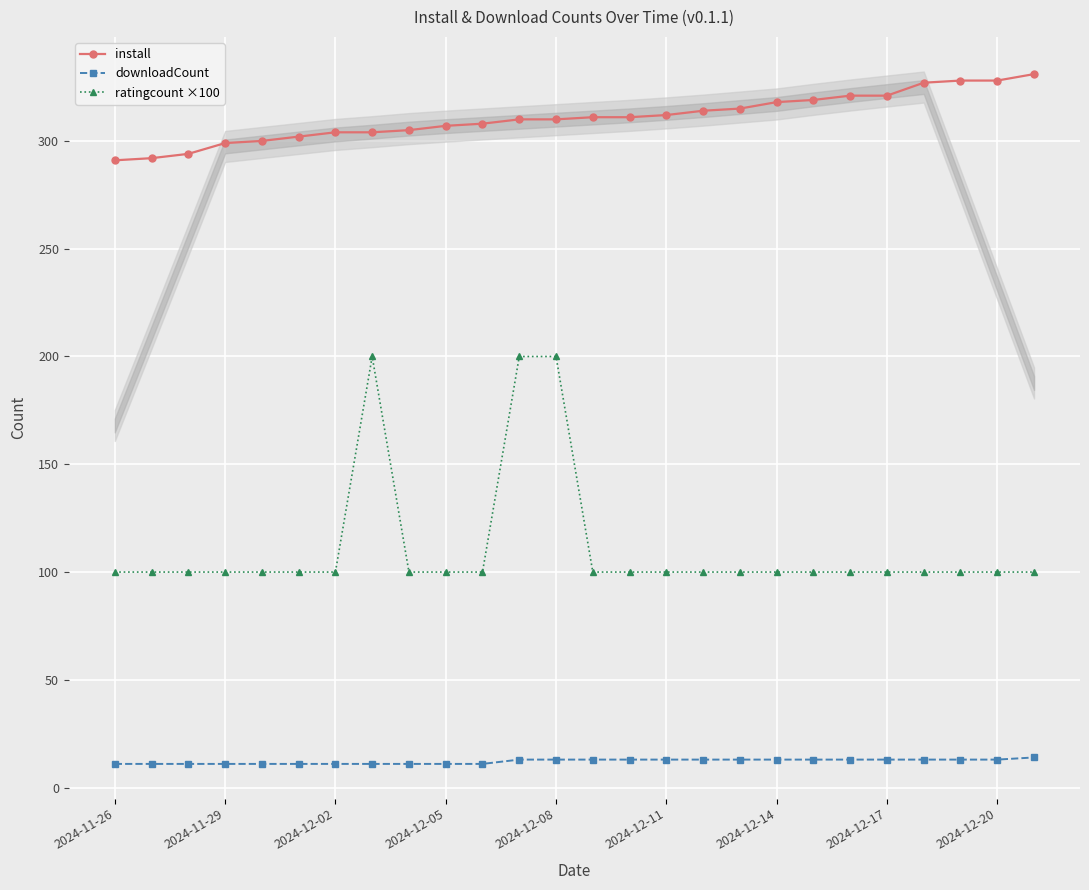

True or false: downloadCount and ratingcount ×100 cross at least once.

False